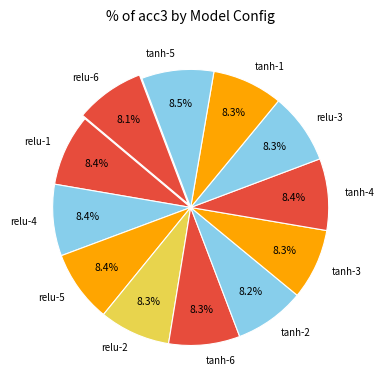

Approximately how many times larger is the value at tanh-2 compared to relu-5?

1.0